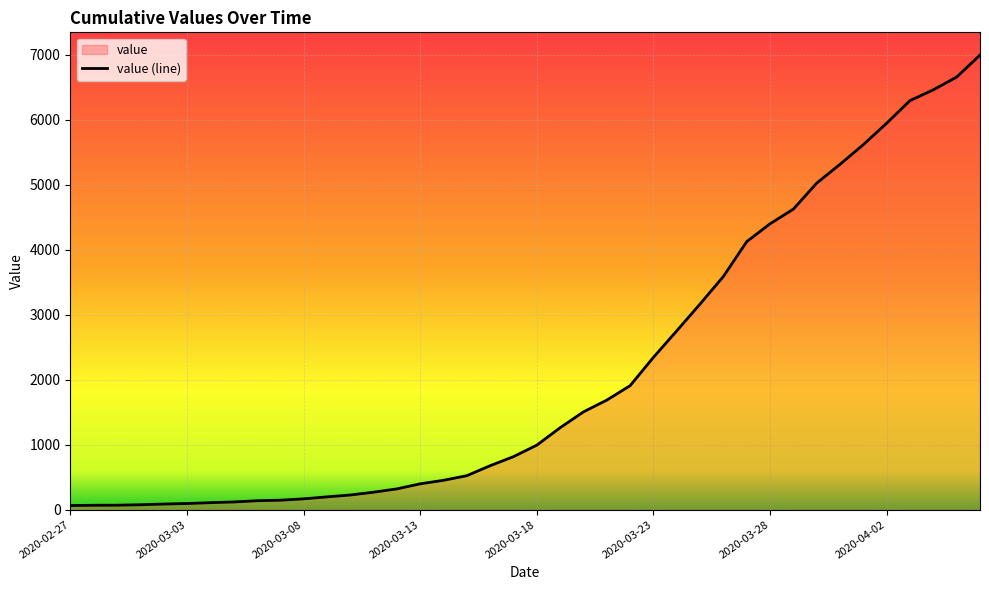

Reading left to right, list all the values displayed in this chart.

64	68	69	76	87	95	108	119	138	146	167	197	226	269	320	398	452	523	677	816	993	1261	1505	1686	1908	2344	2752	3165	3589	4125	4399	4625	5025	5314	5617	5947	6295	6460	6657	6995